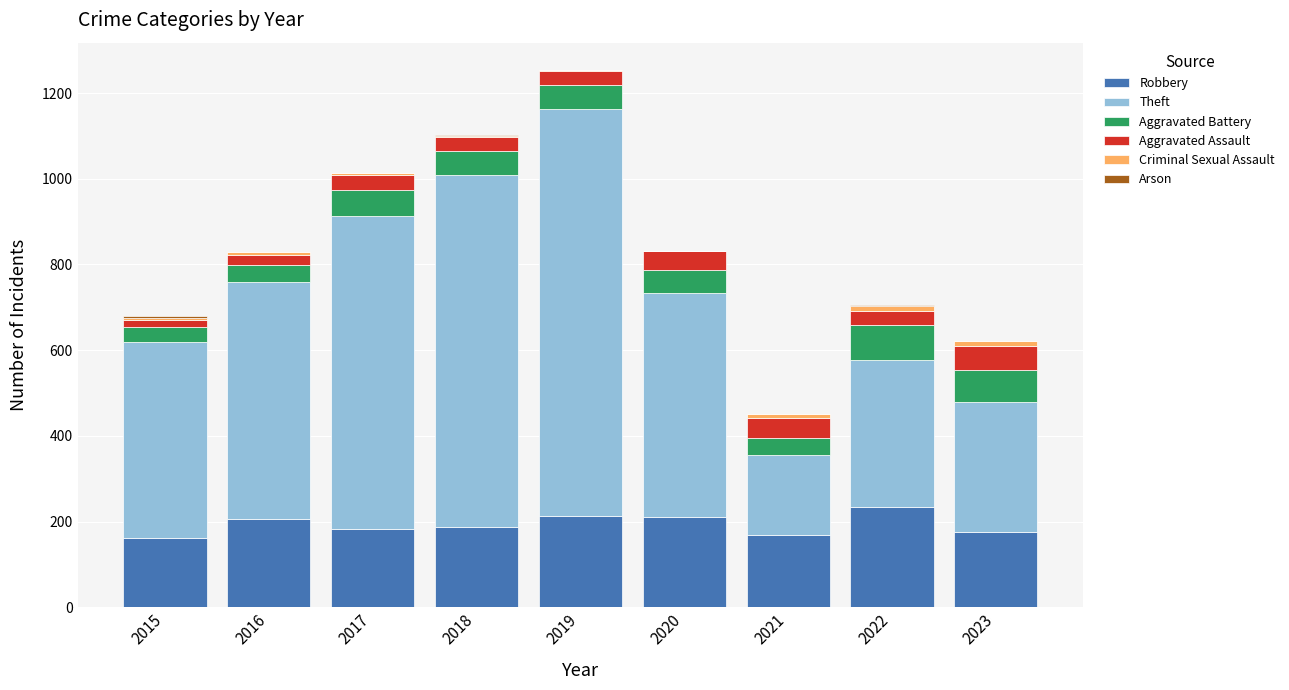

What is the highest value of the Robbery series?

234